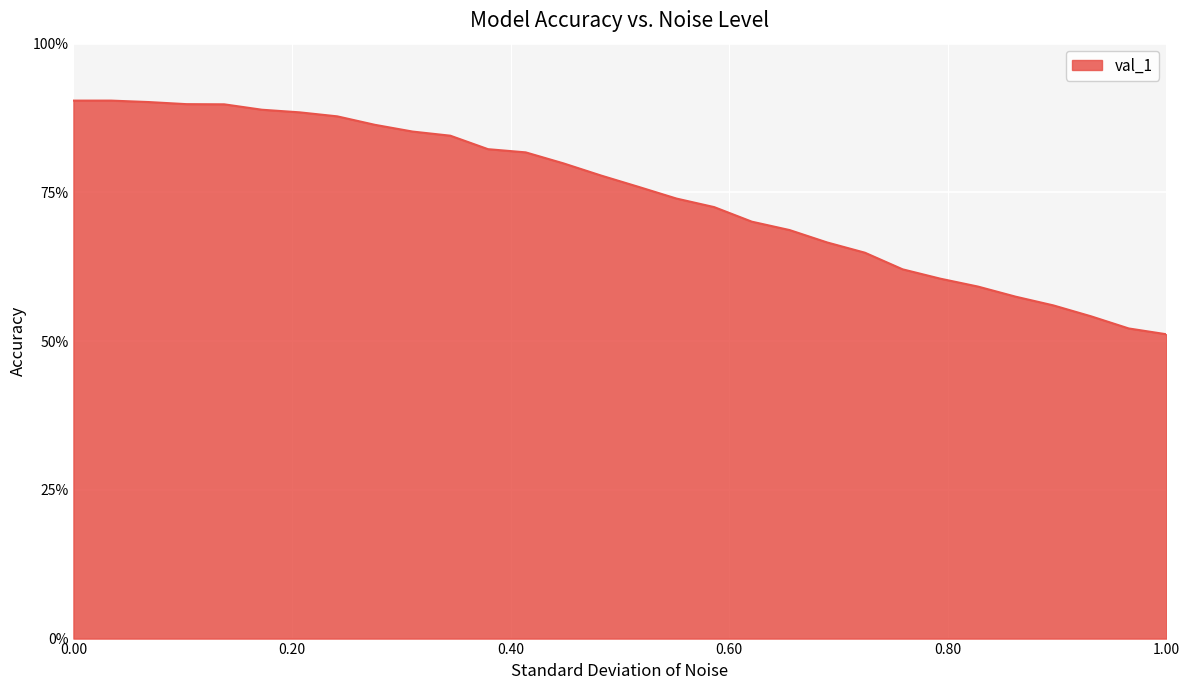

Is this an area chart (filled region under the line)?

Yes